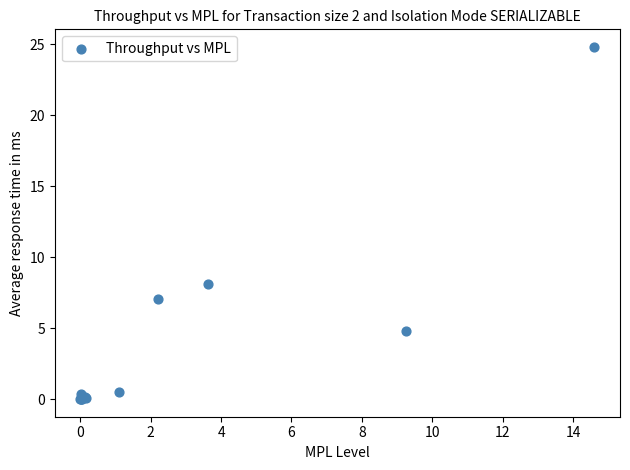

What Y value in the scatter plot is closest to 12?

8.1